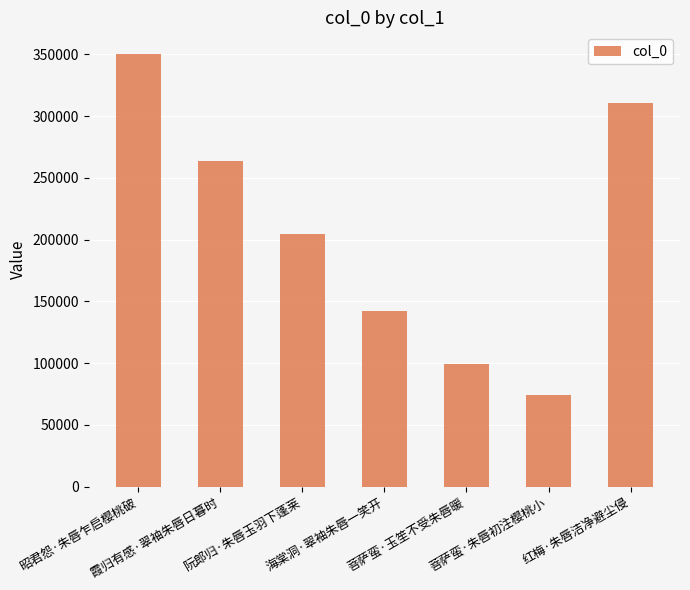

What is the approximate value at 海棠洞·翠袖朱唇一笑开?

142296